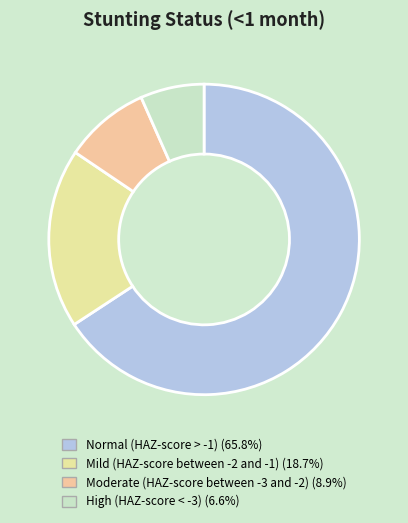

To the nearest percent, what is the difference between the largest and smallest slice percentages?

59%